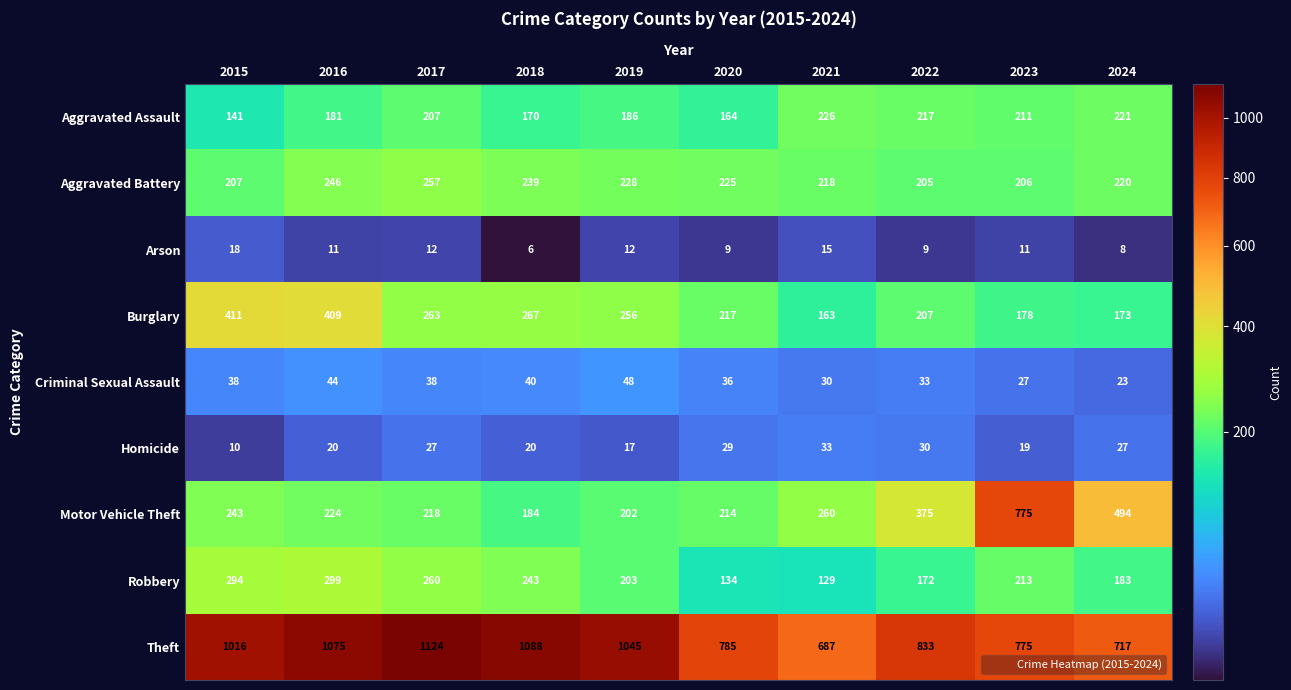

Count the number of data series in this chart.

9